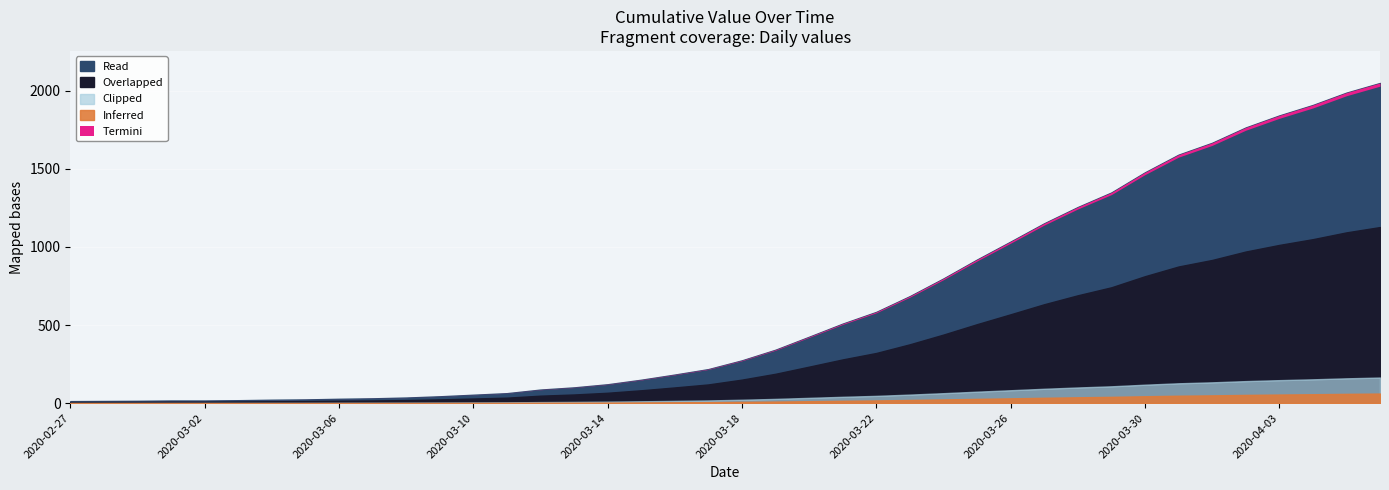

Rank the categories by value from highest to lowest.

2020-04-06, 2020-04-05, 2020-04-04, 2020-04-03, 2020-04-02, 2020-04-01, 2020-03-31, 2020-03-30, 2020-03-29, 2020-03-28, 2020-03-27, 2020-03-26, 2020-03-25, 2020-03-24, 2020-03-23, 2020-03-22, 2020-03-21, 2020-03-20, 2020-03-19, 2020-03-18, 2020-03-17, 2020-03-16, 2020-03-15, 2020-03-14, 2020-03-13, 2020-03-12, 2020-03-11, 2020-03-10, 2020-03-09, 2020-03-08, 2020-03-07, 2020-03-06, 2020-03-05, 2020-03-04, 2020-03-03, 2020-03-01, 2020-03-02, 2020-02-29, 2020-02-28, 2020-02-27